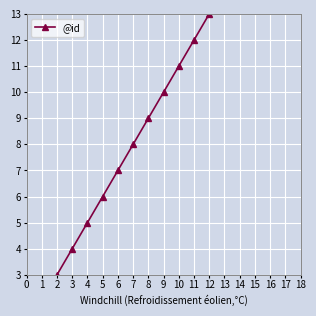

Is it true that the value at 12 is 4?

False